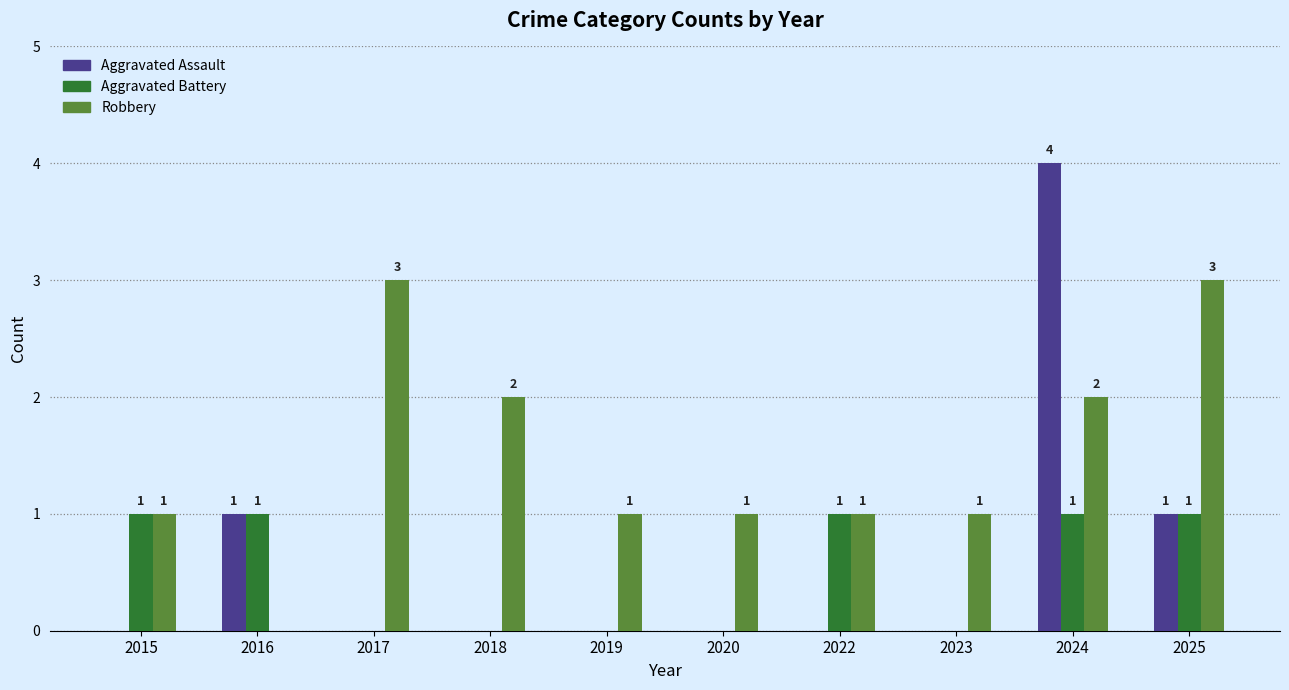

Which series has the largest total across all categories?

Robbery